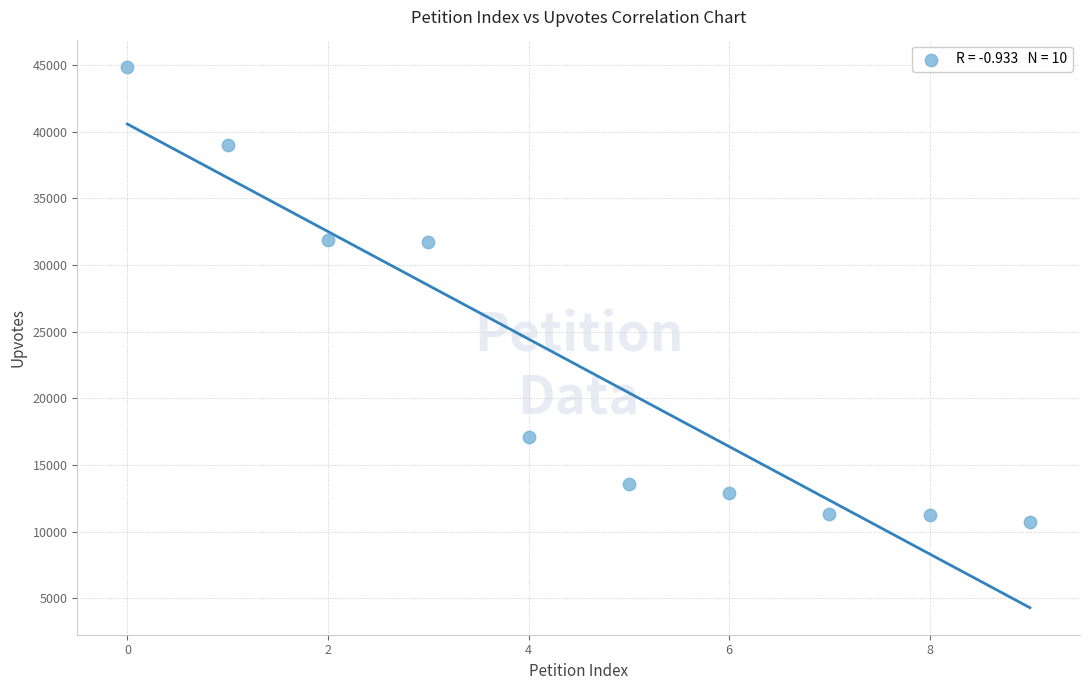

What is the average Y value?

22440